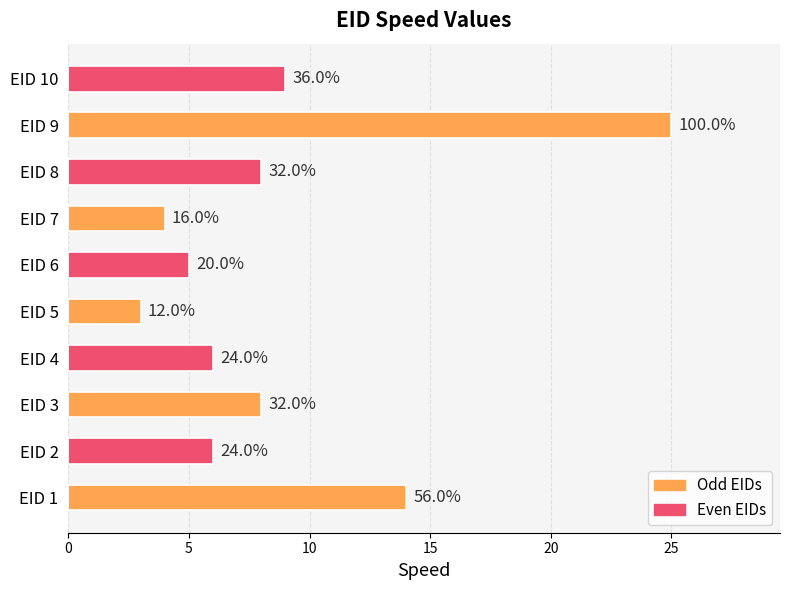

What is the minimum value shown in the chart?

3